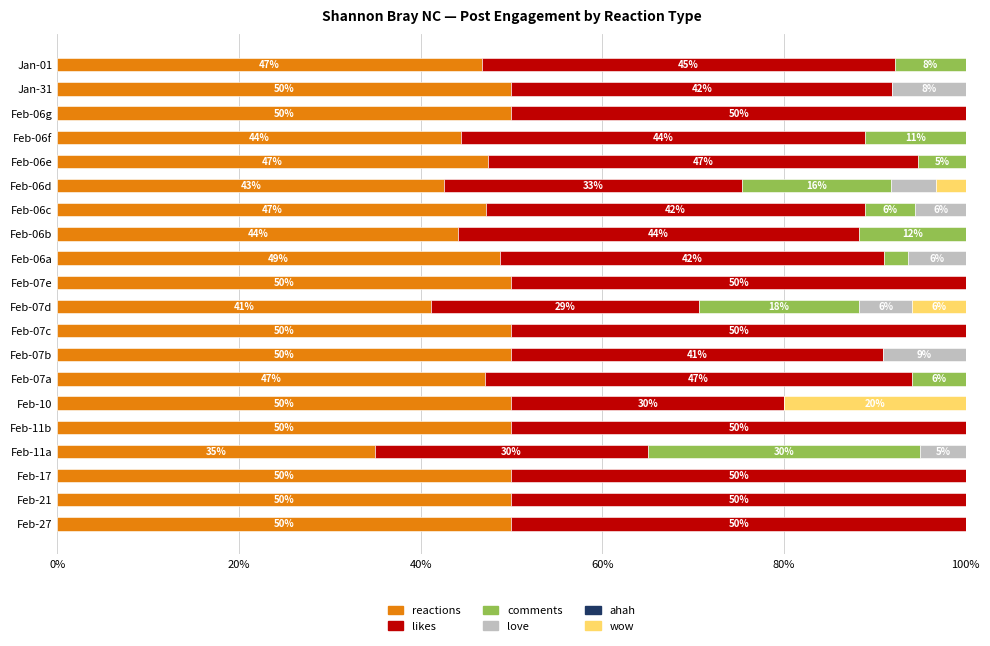

What is the total value across all series at Jan-31?

100.0